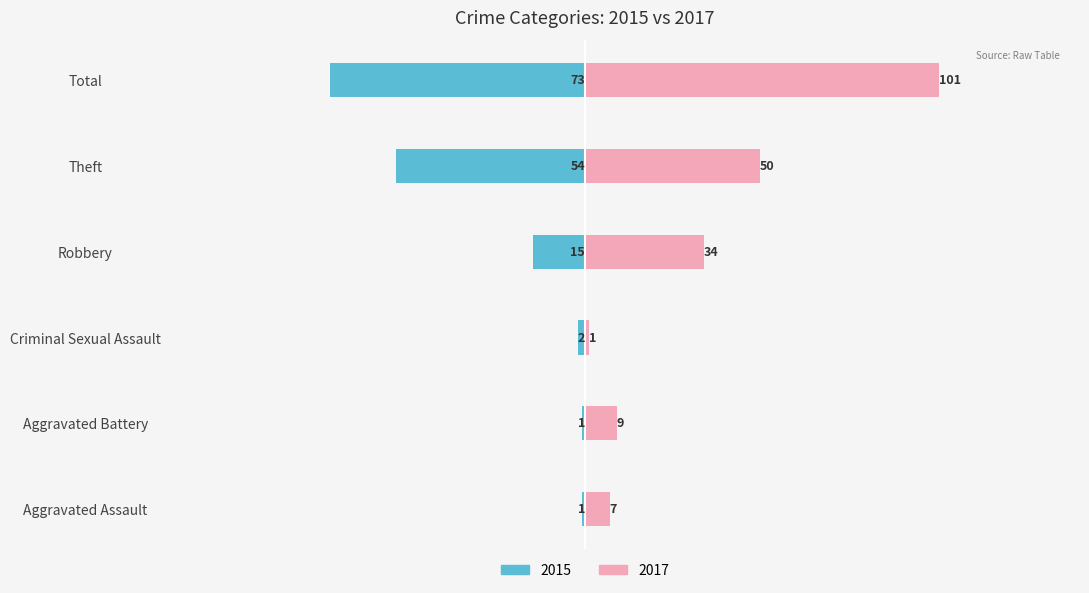

Which series changed the most between Aggravated Battery and Theft?

2015